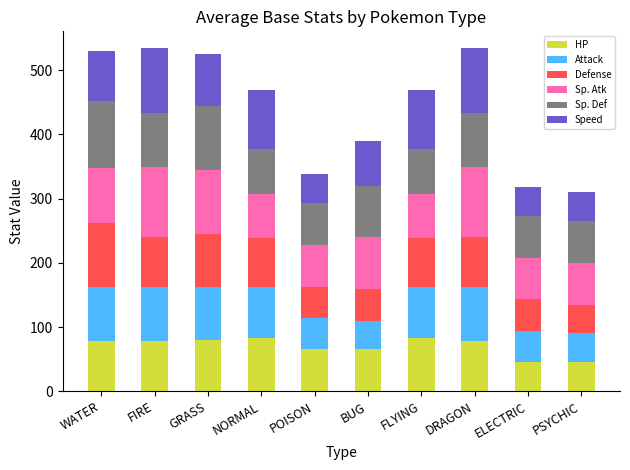

What is the sum of all HP values?

701